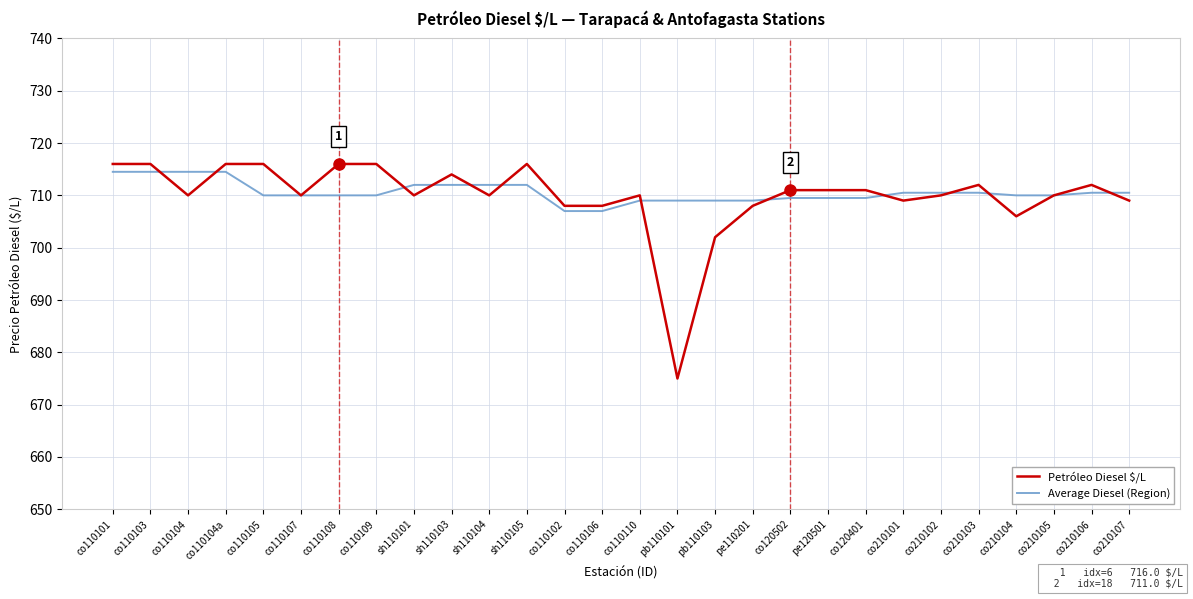

What is the difference between the highest and lowest values at co120502?

1.5